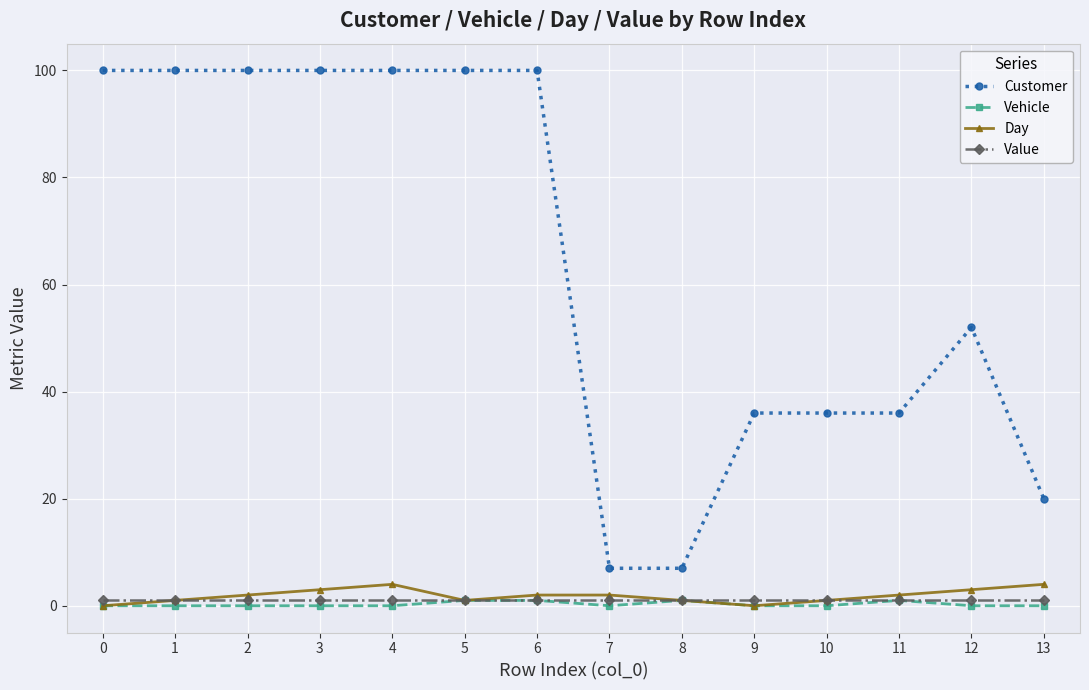

True or false: Vehicle and Customer intersect in this chart.

False